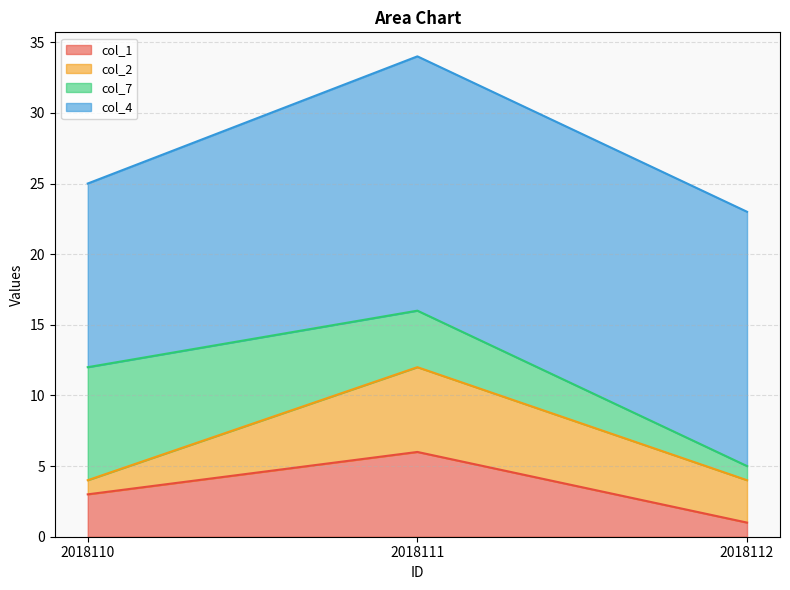

The value of col_7 at 2018110 is 12. True or false?

False